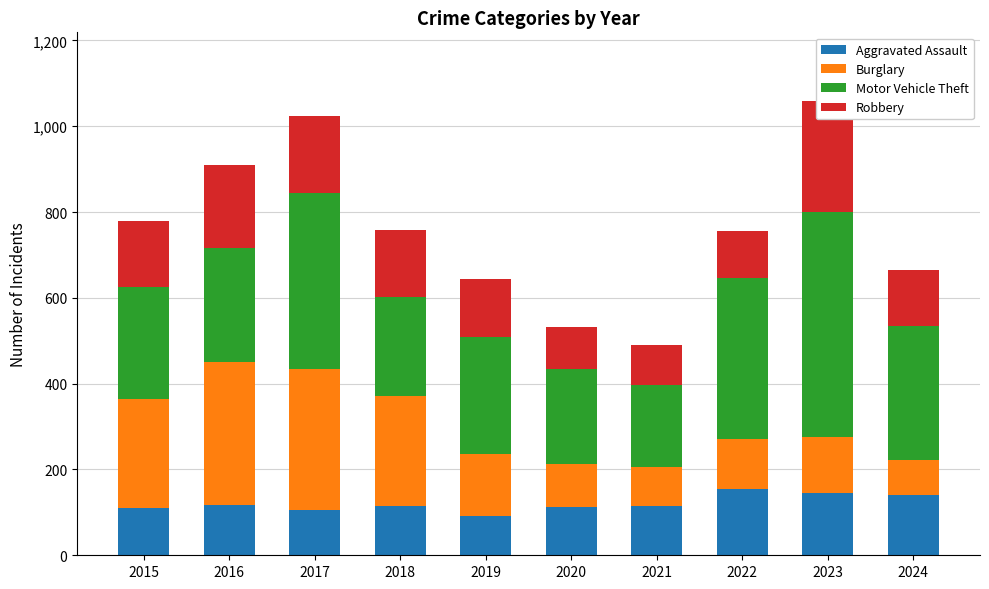

At which label is Burglary closest to 207?

2015